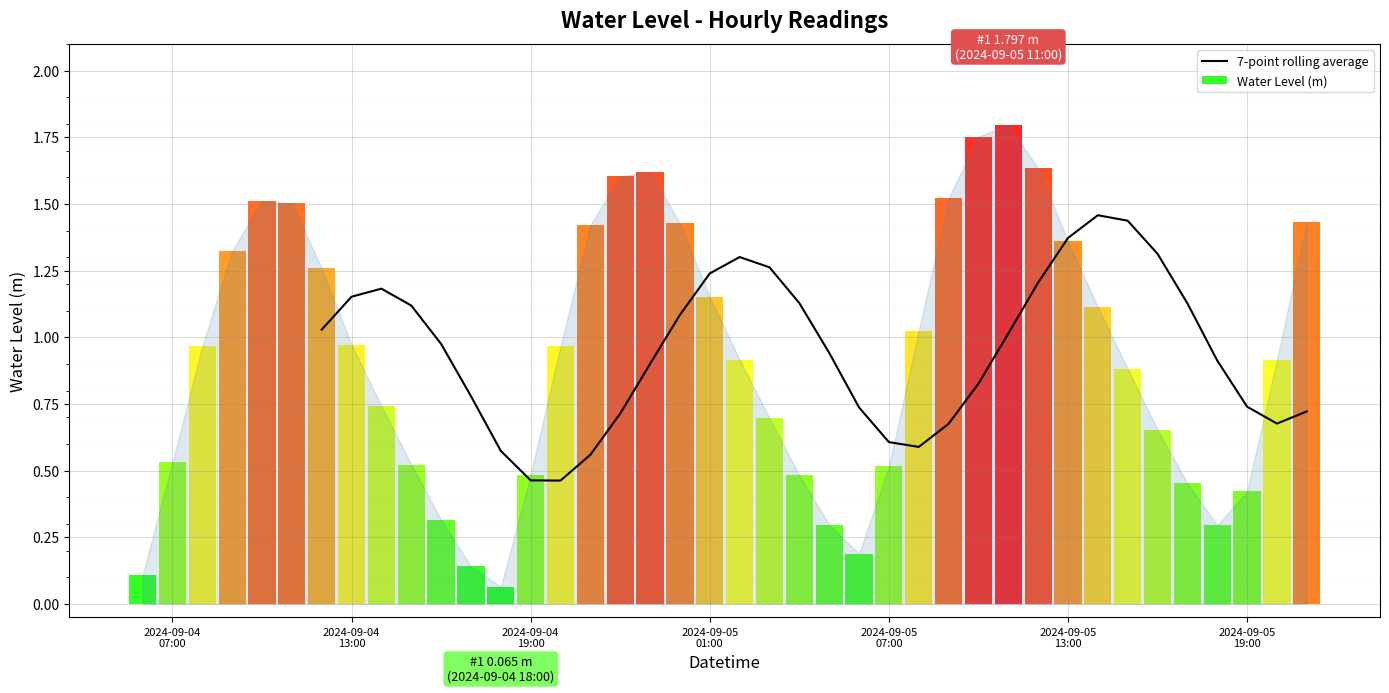

Is it true that the value at 2024-09-05 01:00 is 0.3?

False